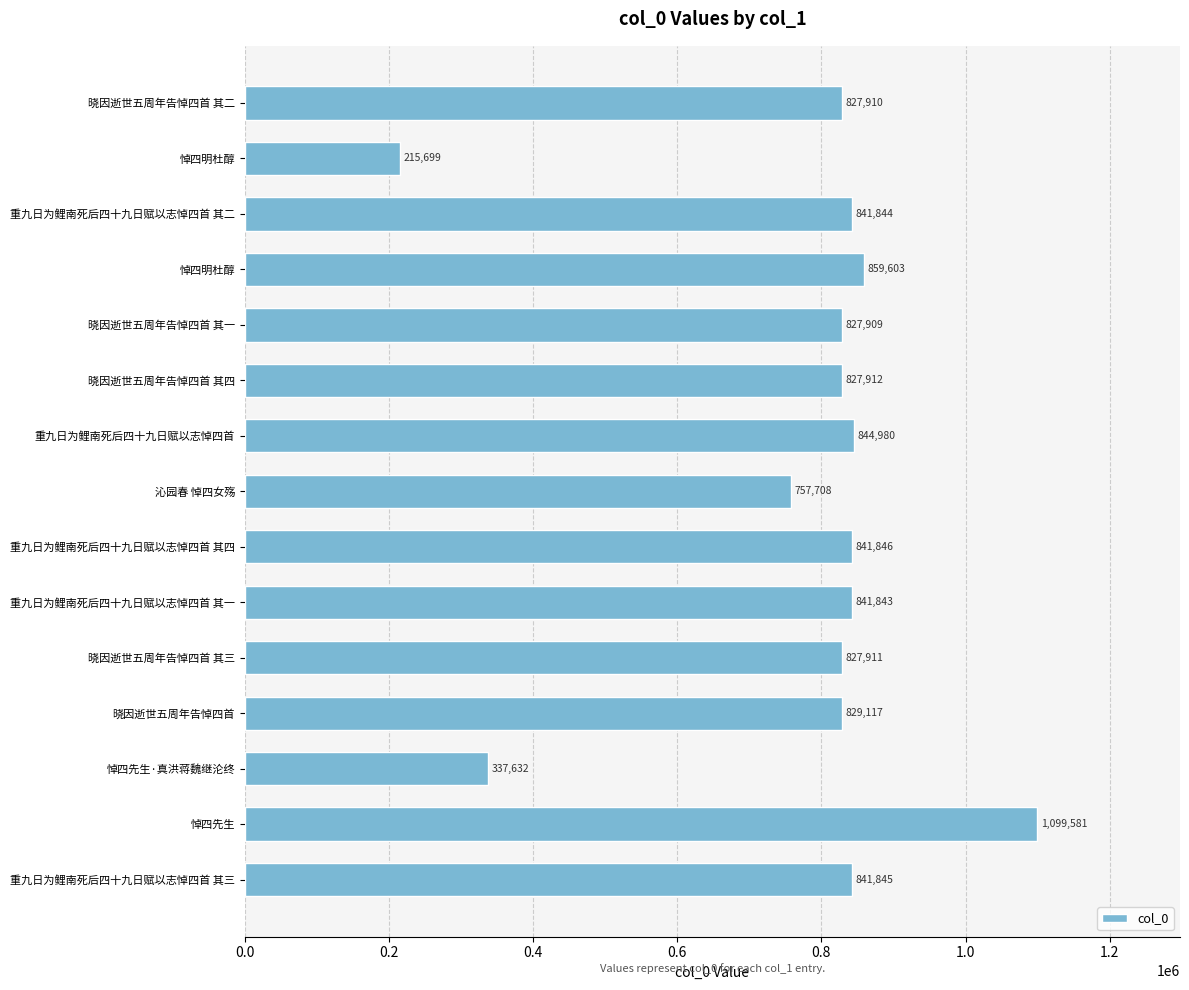

Count the number of categories in the chart.

15